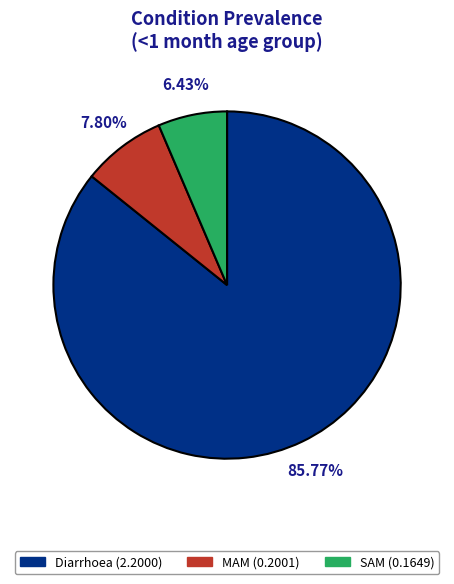

To the nearest percent, what is the average slice percentage?

33%